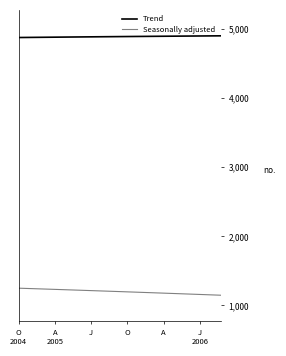

What is the maximum value for Trend?

4902.4